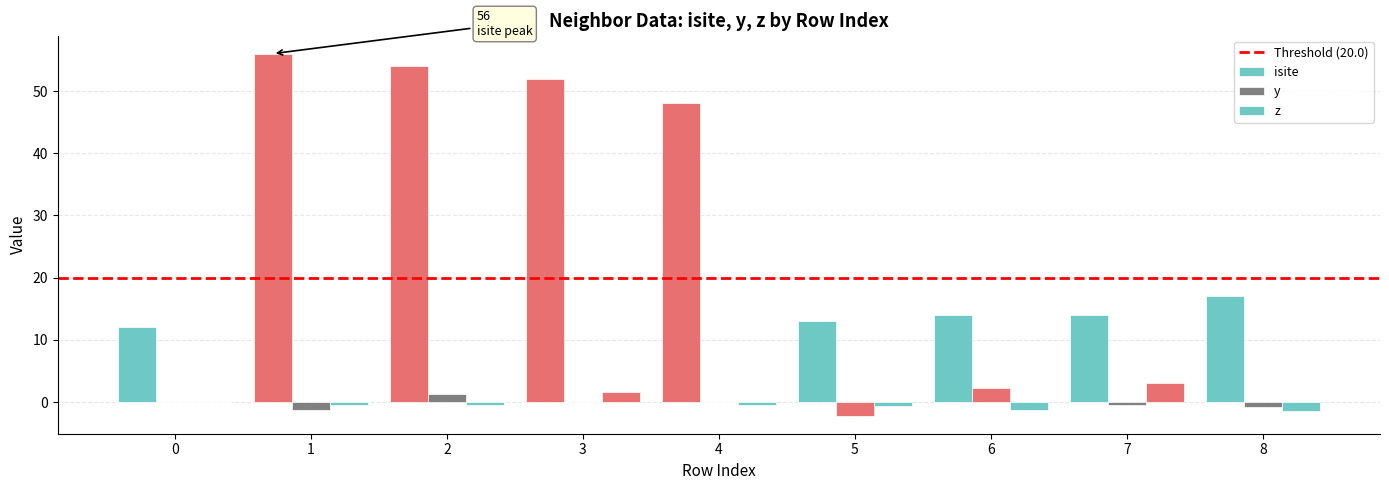

Reading left to right, what are all the values shown in this chart?

isite: 12.0	56.0	54.0	52.0	48.0	13.0	14.0	14.0	17.0
y: 0.0	-1.3	1.3	0.0	0.0	-2.2	2.2	-0.4	-0.8
z: 0.0	-0.5	-0.5	1.6	-0.5	-0.6	-1.2	3.1	-1.4